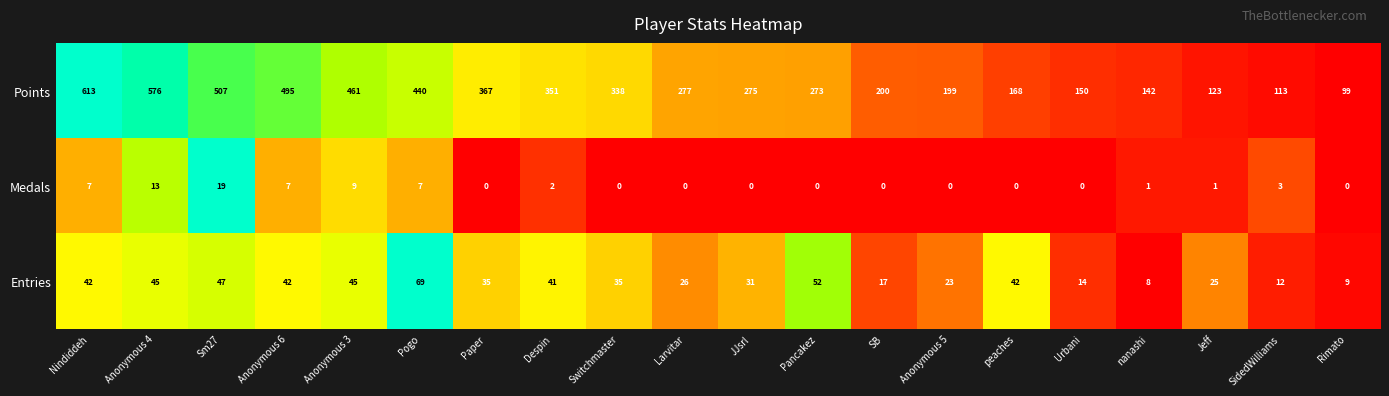

Where is Medals nearest to the value 9?

Anonymous 3